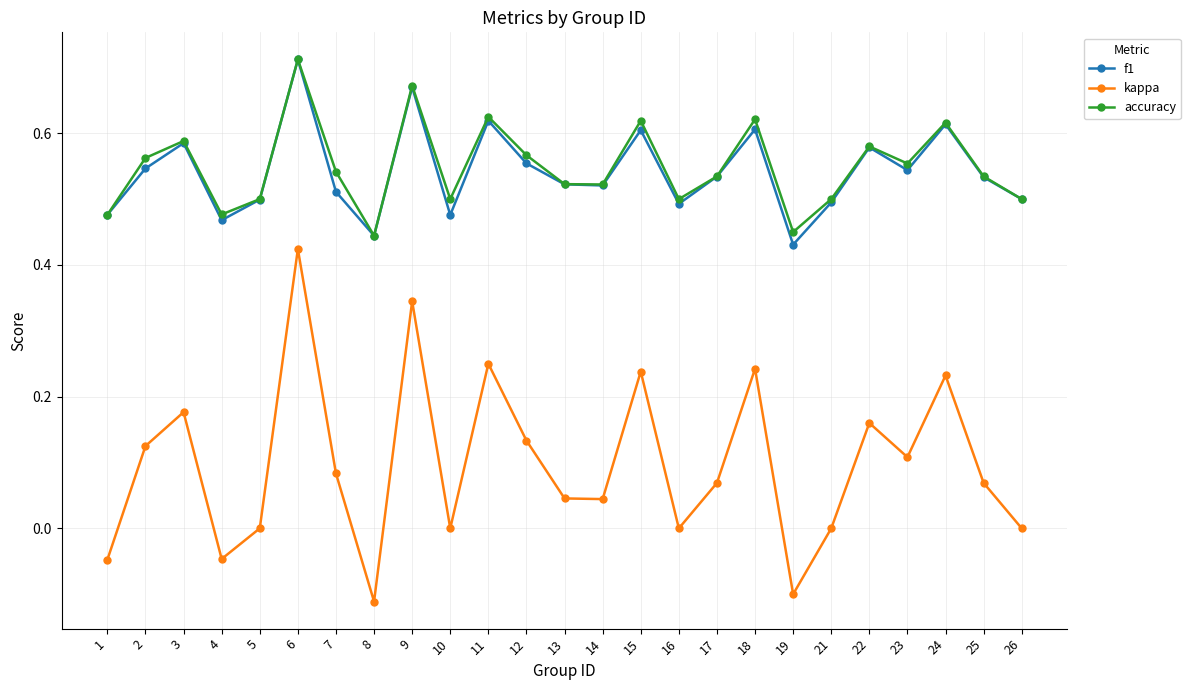

True or false: accuracy has a value of 0.6 at 2.

True